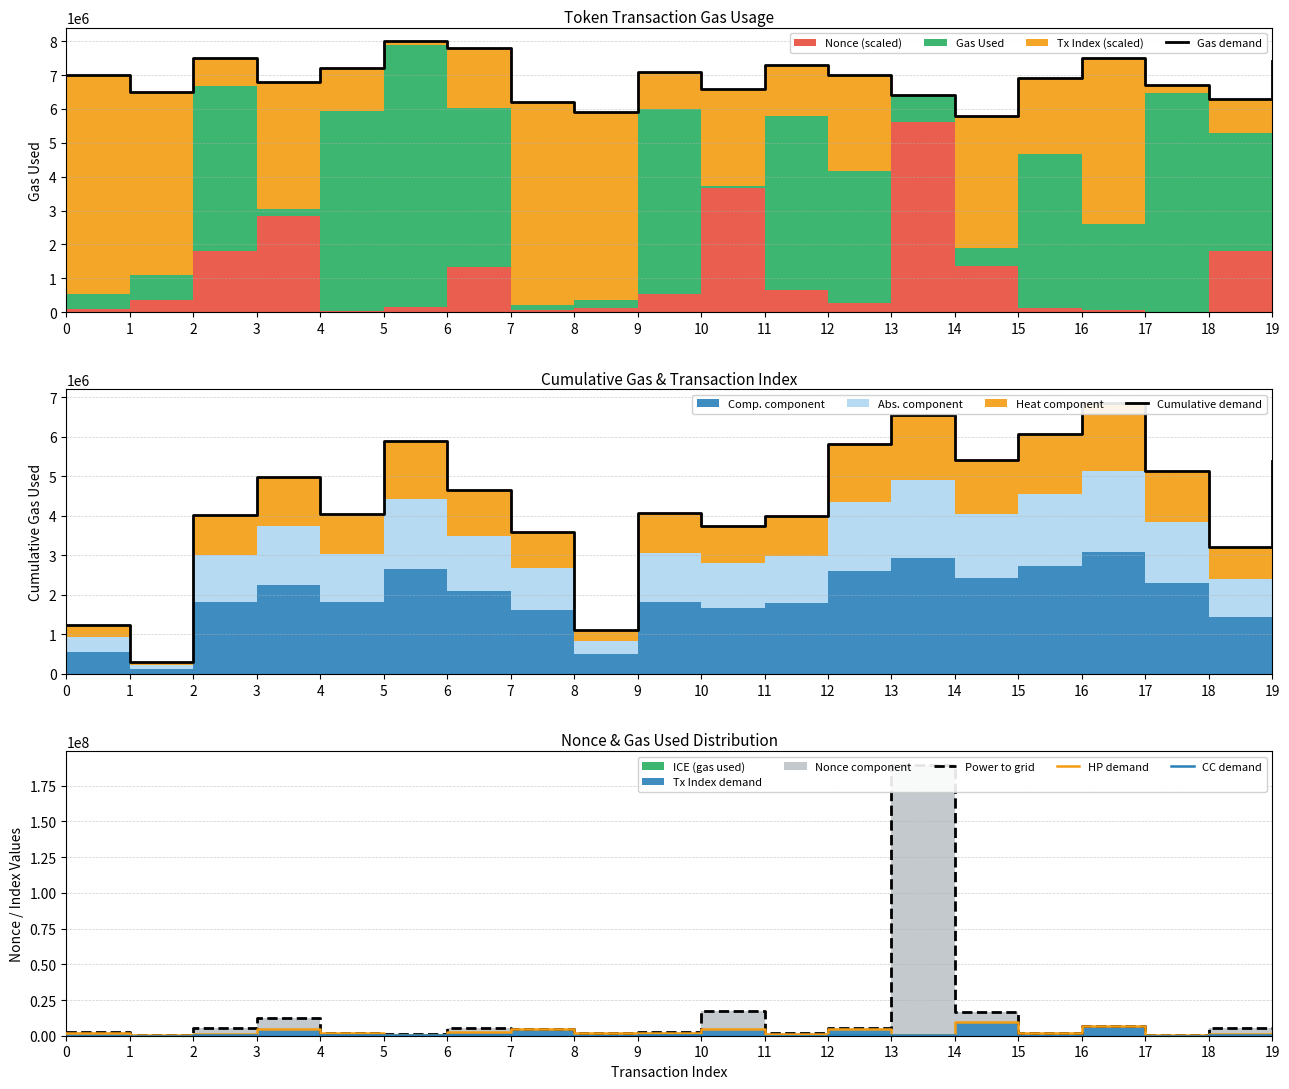

Reading right to left, what are all the values shown in this chart?

Gas demand: 7400000.0	6300000.0	6700000.0	7500000.0	6900000.0	5800000.0	6400000.0	7000000.0	7300000.0	6600000.0	7100000.0	5900000.0	6200000.0	7800000.0	8000000.0	7200000.0	6800000.0	7500000.0	6500000.0	7000000.0
Cumulative demand: 5377858.0	3216377.0	5123791.0	6852650.0	6056276.0	5398056.0	6541106.0	5802756.0	3985121.0	3731344.0	4063806.0	1101058.0	3582343.0	4652196.0	5887467.0	4050837.0	4986179.0	4016933.0	294997.0	1242182.0
Power to grid: 5366576.7	5416742.4	268607.1	6695625.7	2010217.9	16419144.9	189780481.0	5499670.2	2035362.2	17576107.1	2855606.1	2135297.3	4714481.9	5645073.4	1123658.6	1640519.9	12109964.6	5382429.2	681297.3	2301681.9
HP demand: 2216576.7	1298742.4	256607.1	6491625.7	1818217.9	9651144.9	694481.0	4685670.2	1157362.2	4984107.1	1581606.1	2043297.3	4624481.9	2391073.4	643658.6	1570519.9	4809964.6	1188429.2	603297.3	2225681.9
CC demand: 296576.7	158742.4	136607.1	131625.7	138217.9	51144.9	514481.0	245670.2	137362.2	4107.1	261606.1	3297.3	4481.9	231073.4	463658.6	250519.9	9964.6	228429.2	3297.3	5681.9